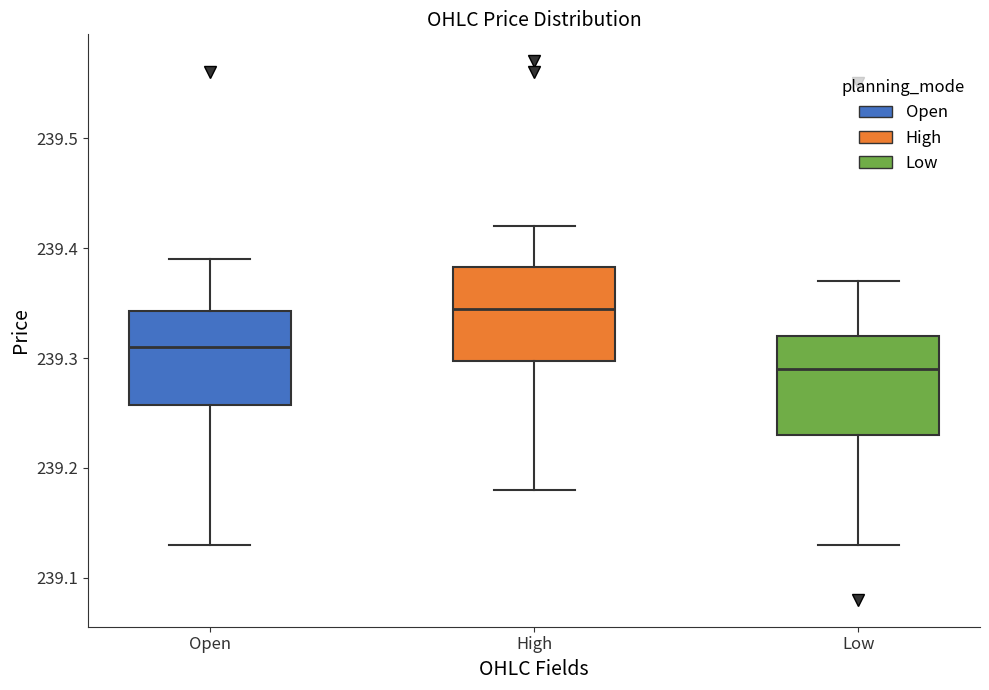

Which box's median line is the lowest?

Low